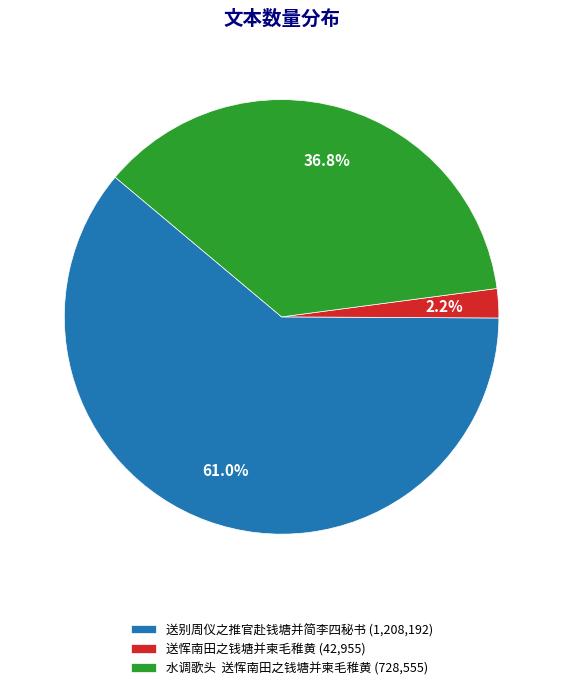

Does 送别周仪之推官赴钱塘并简李四秘书 represent more than half of the total?

Yes